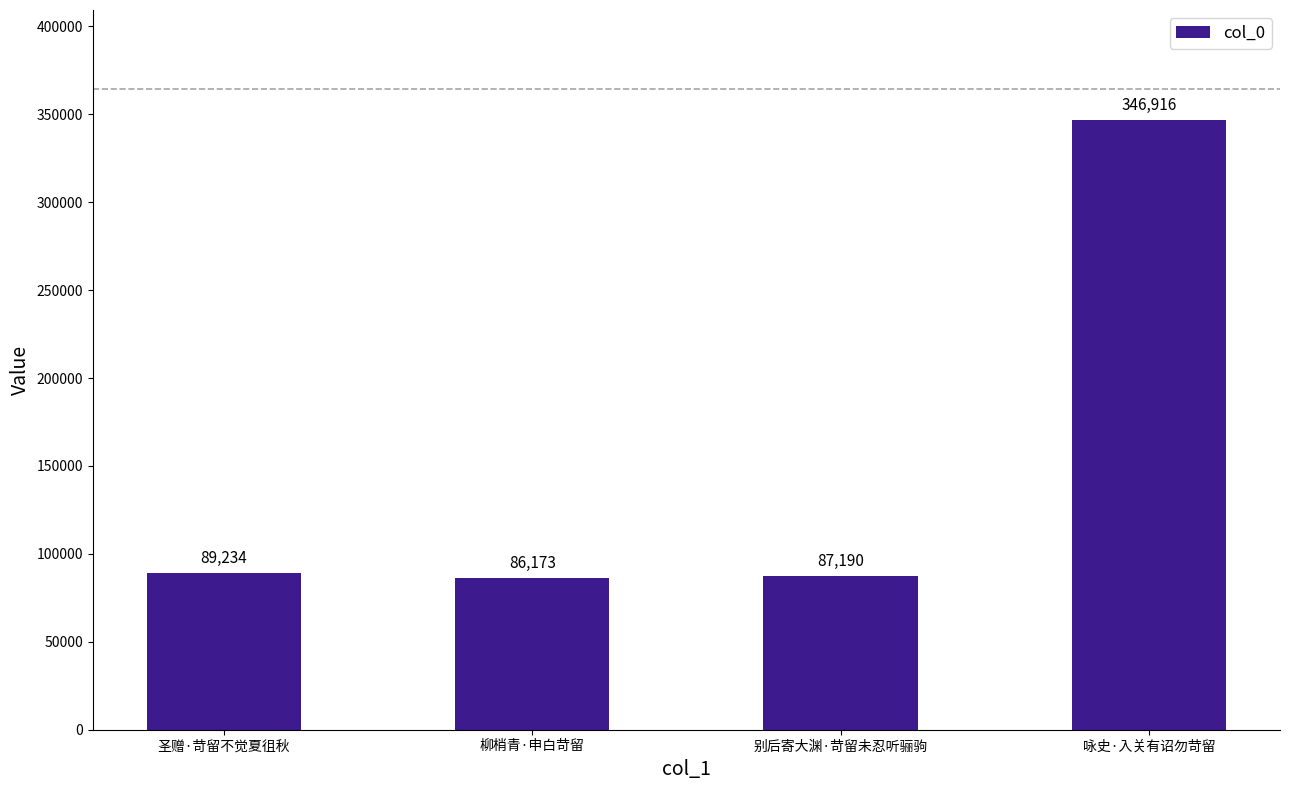

What is the value of the 4th bar from the left?

346916